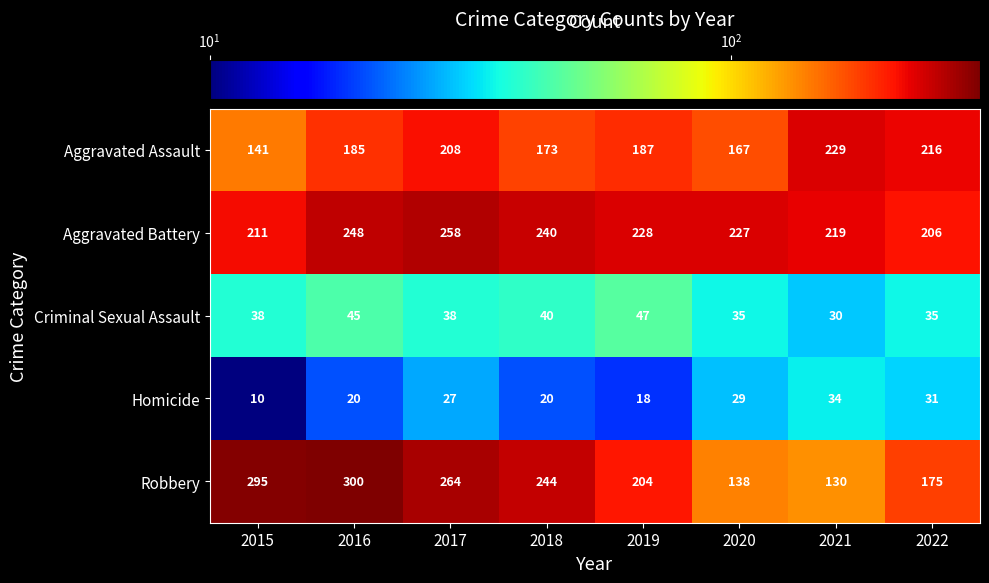

List the series in order of their peak value, lowest first.

Homicide, Criminal Sexual Assault, Aggravated Assault, Aggravated Battery, Robbery